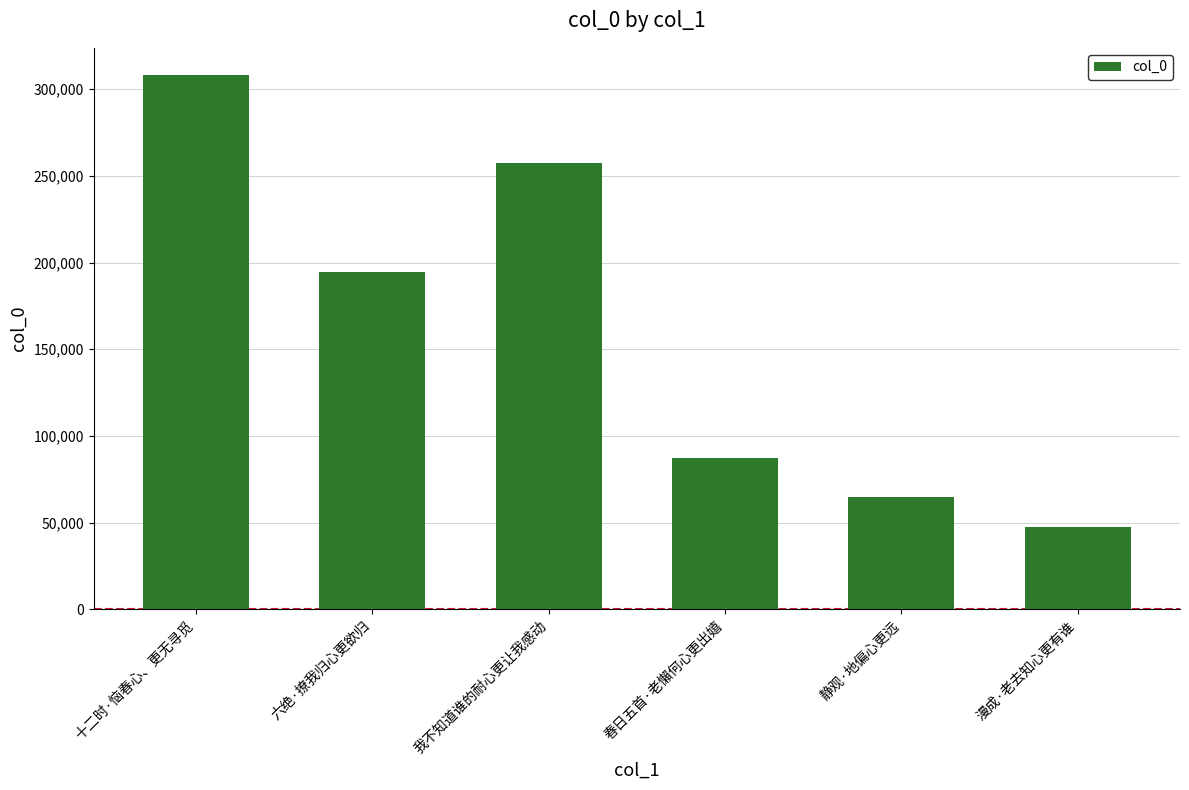

Reading left to right, what are all the values shown in this chart?

308458	194582	257639	87082	64702	47399